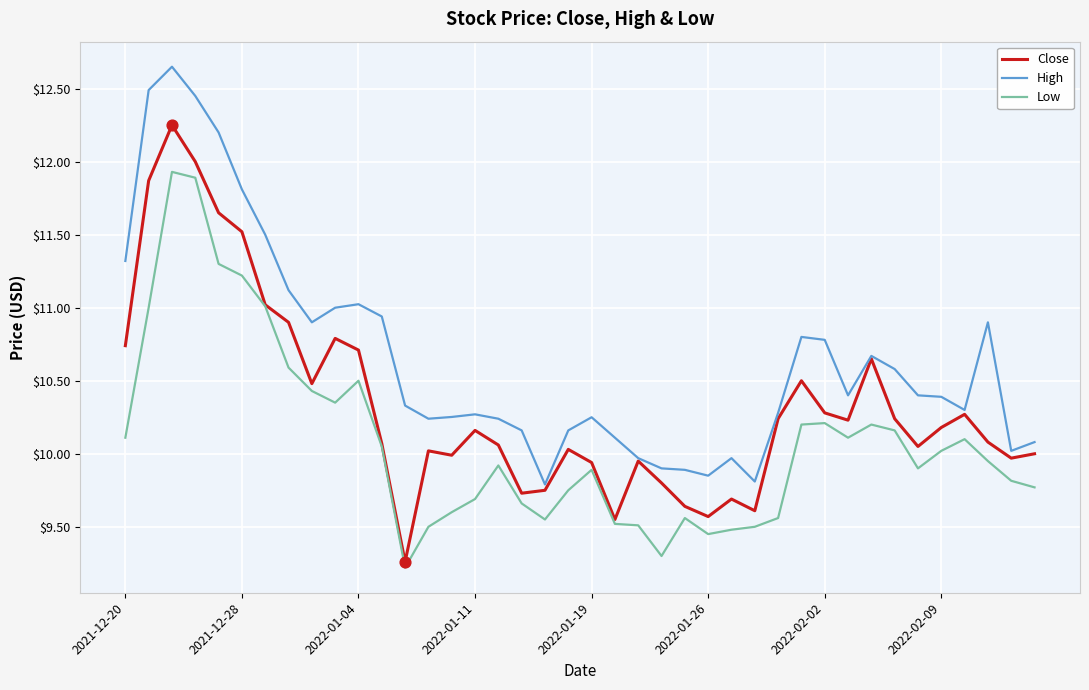

True or false: High and Low intersect in this chart.

False